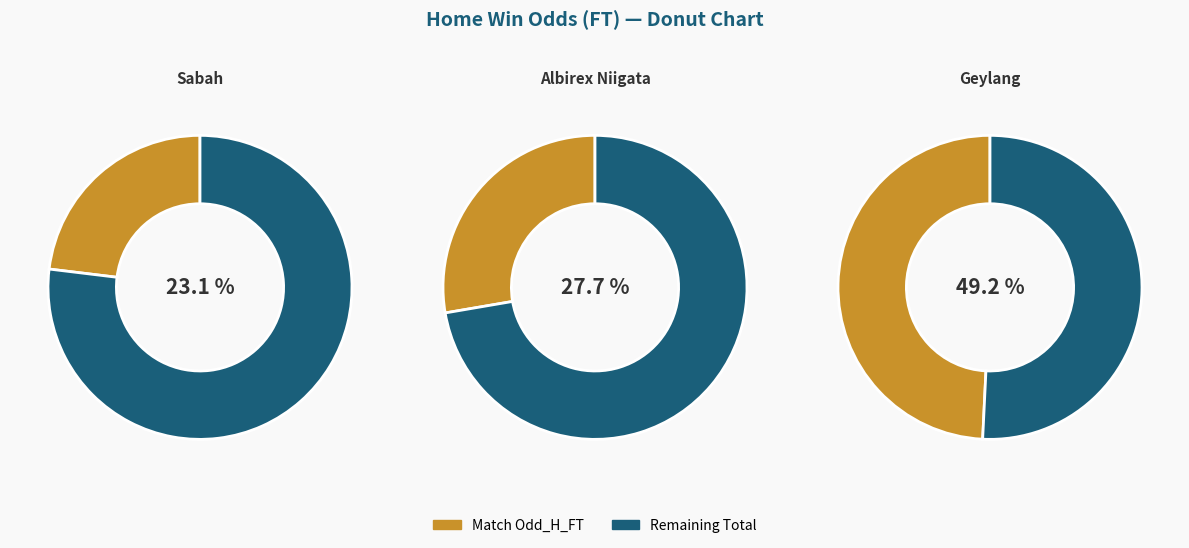

Between Albirex Niigata and Geylang, which is larger?

Geylang